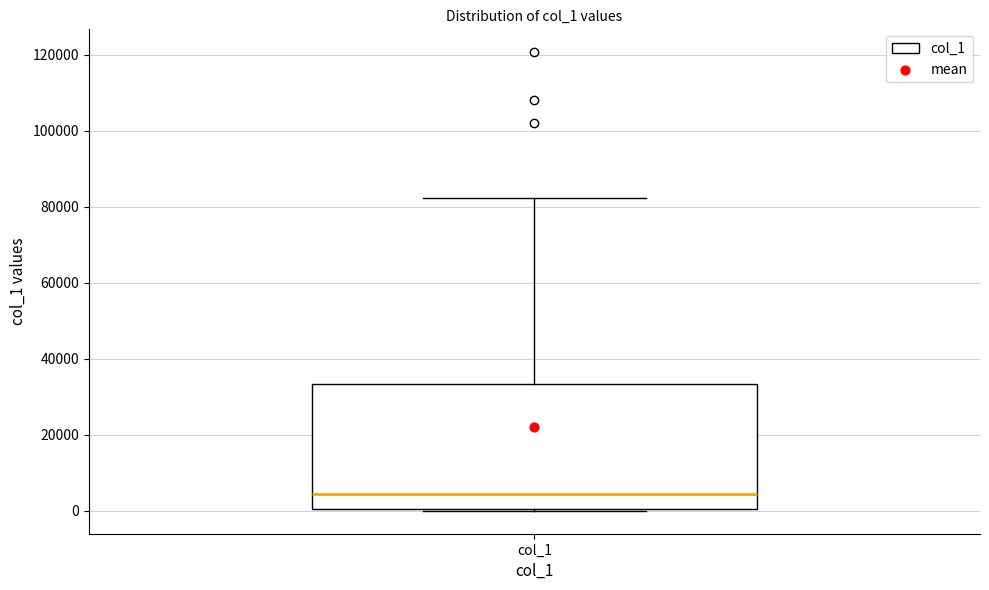

Where does the upper whisker of the box for col_1 end on the y-axis? The values are not printed on the chart, so give them approximately, as read against the axis.

82000